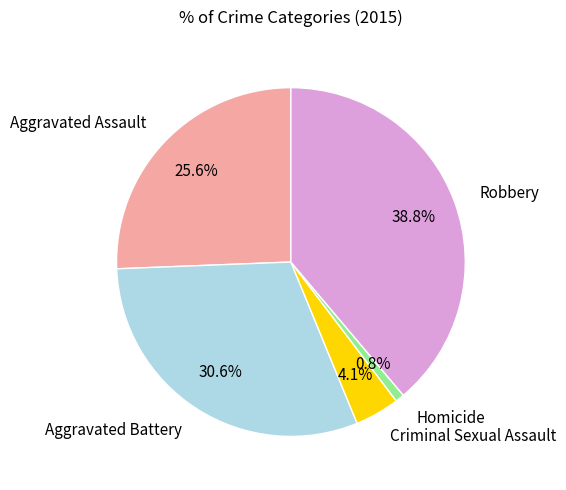

How many segments does this pie chart have?

5